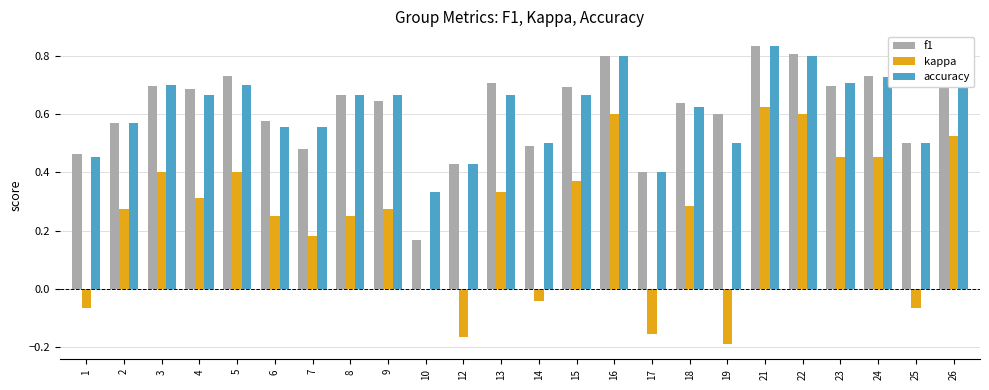

Which series changed the most between 2 and 22?

kappa